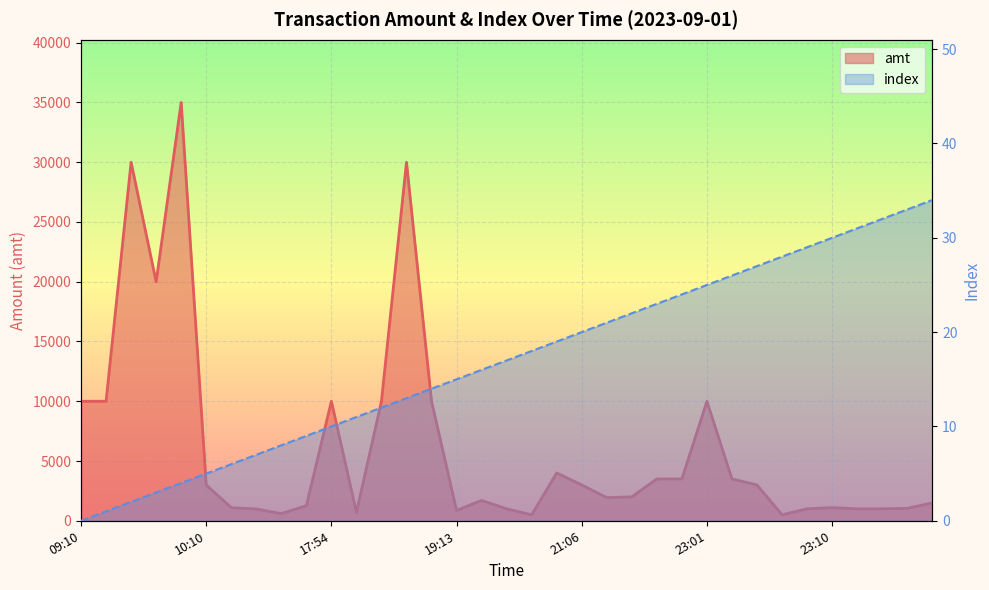

What is the difference between the second highest and second lowest values in the index series?

32.0